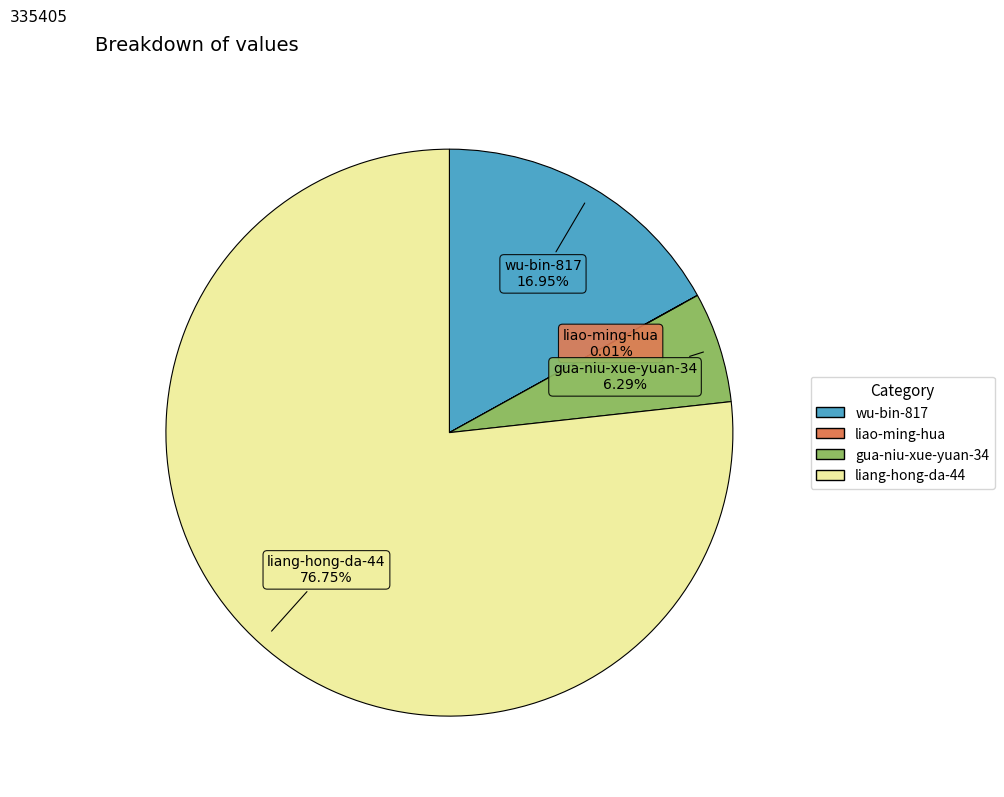

Between liang-hong-da-44 and gua-niu-xue-yuan-34, which is larger?

liang-hong-da-44